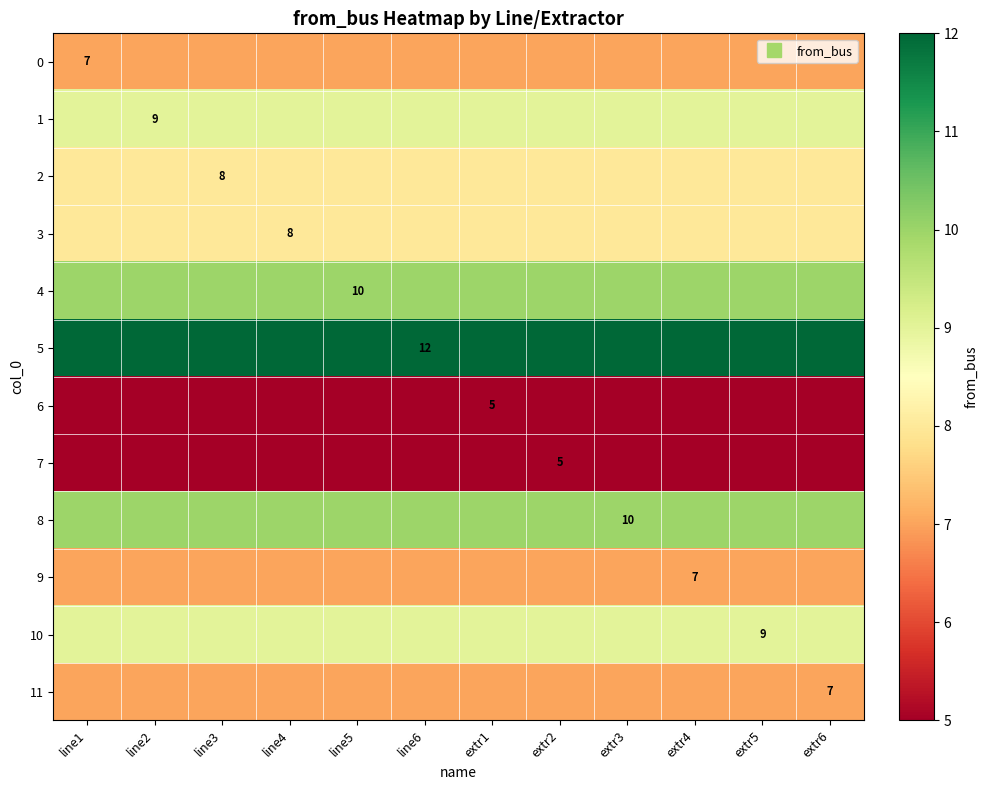

The value of 1 at extr3 is 9. True or false?

True